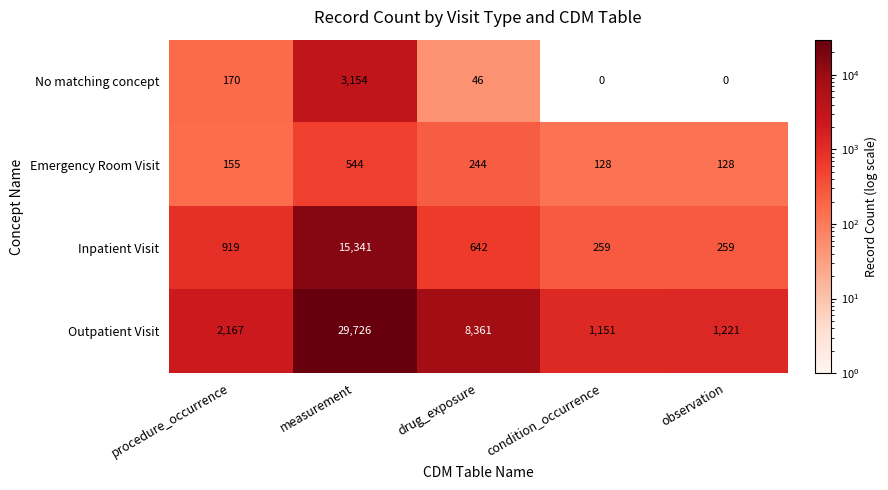

Between drug_exposure and condition_occurrence, which series saw the biggest shift?

Outpatient Visit